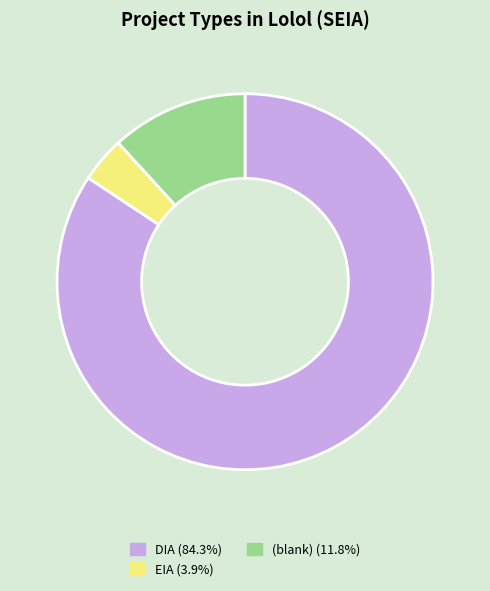

Is there any slice that represents more than half of the pie?

Yes